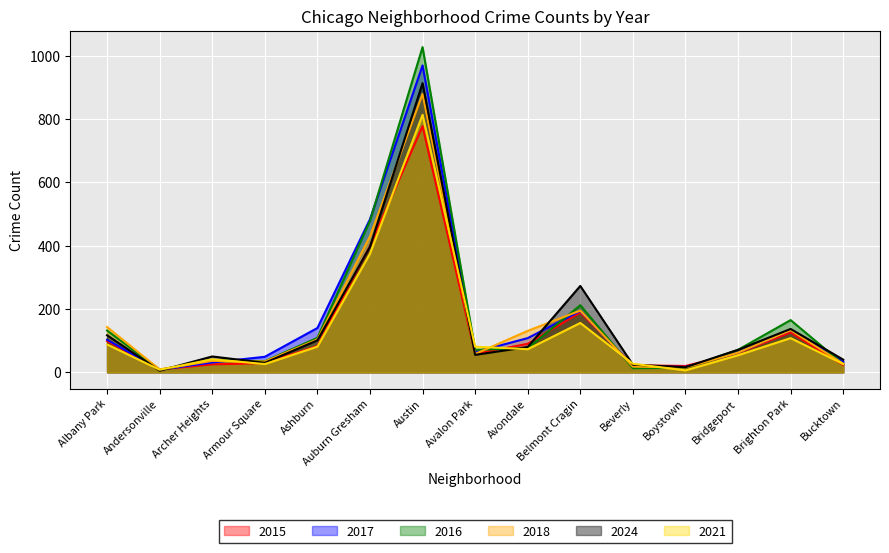

What is the difference between the highest and lowest values at Archer Heights?

25